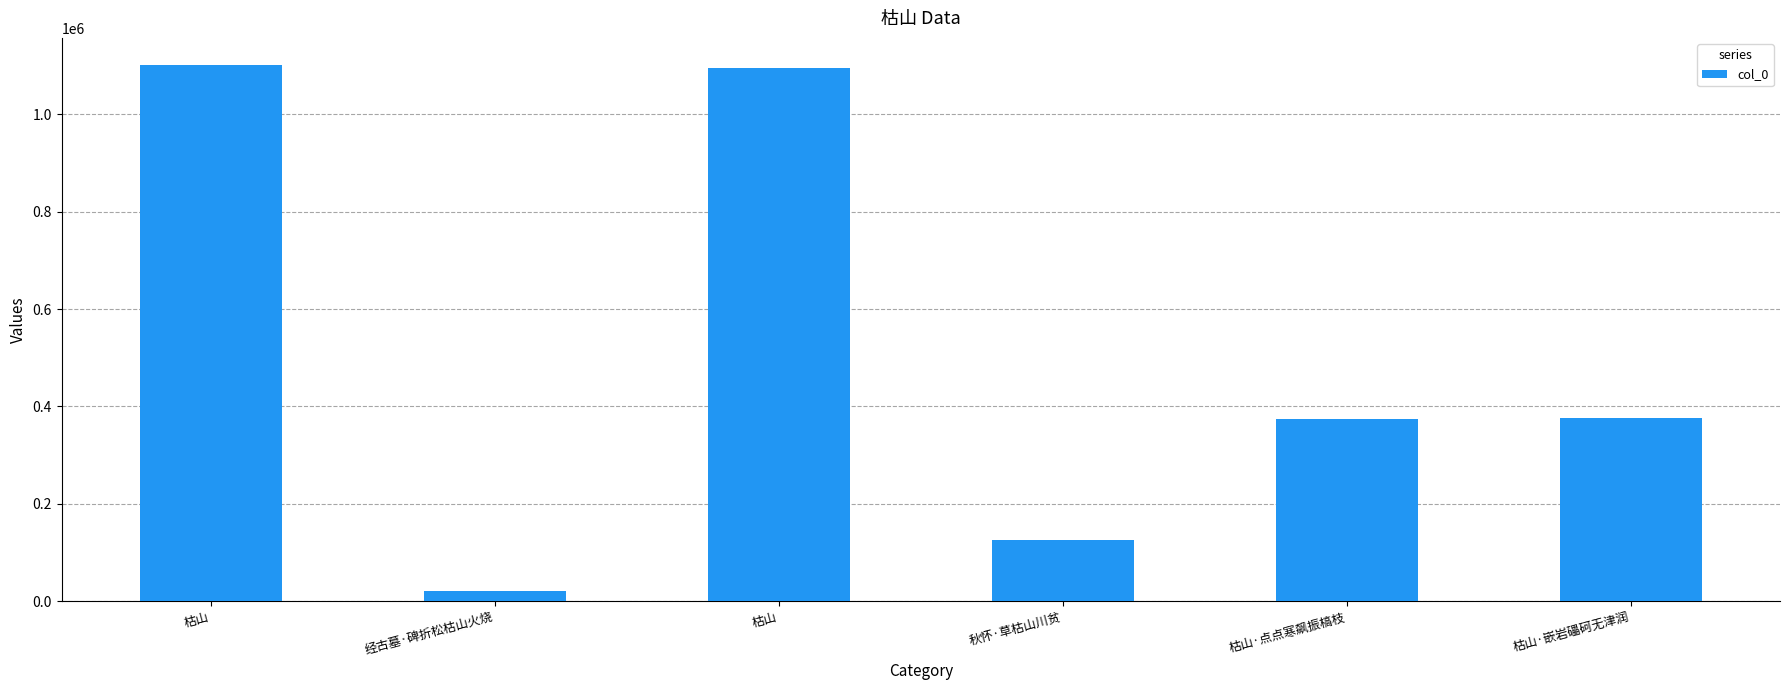

Count the number of categories in the chart.

6